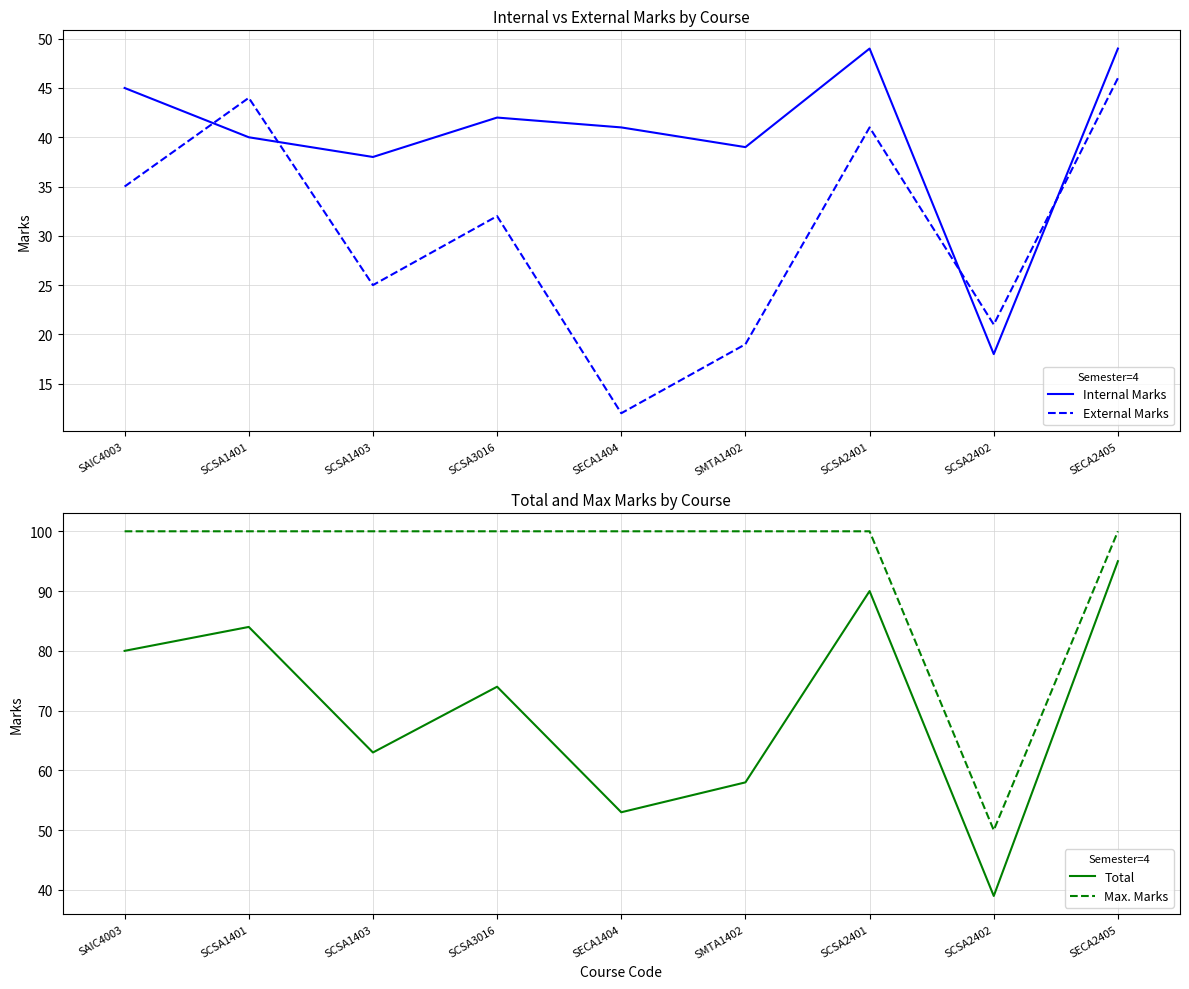

How many values in the Total series exceed 74?

4